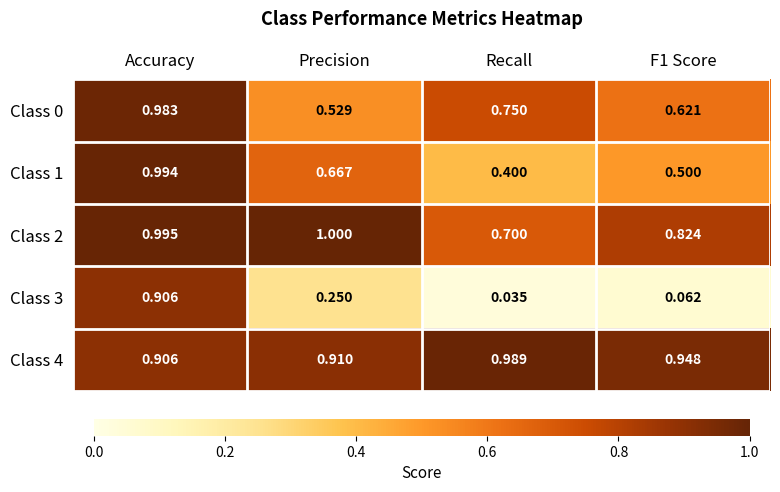

Is the value of Class 0 at Recall greater than the value of Class 2 at Accuracy?

No